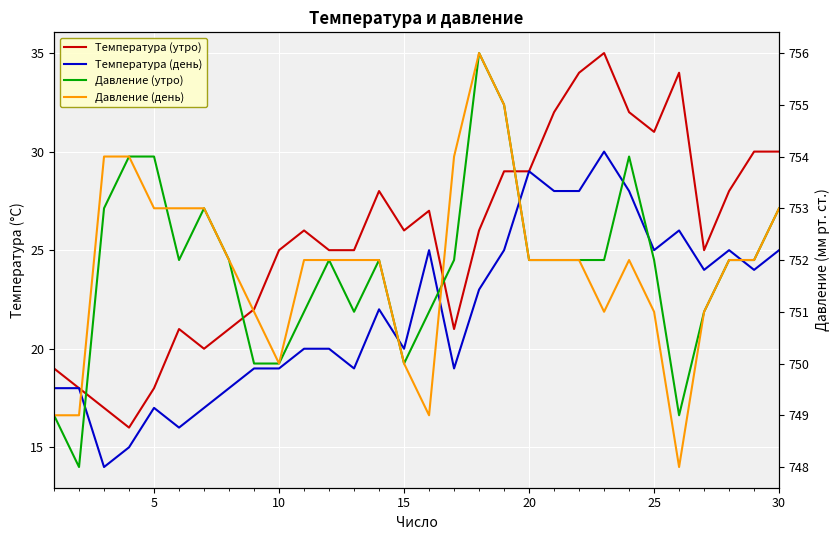

The value of Температура (день) at 13 is 13. True or false?

False